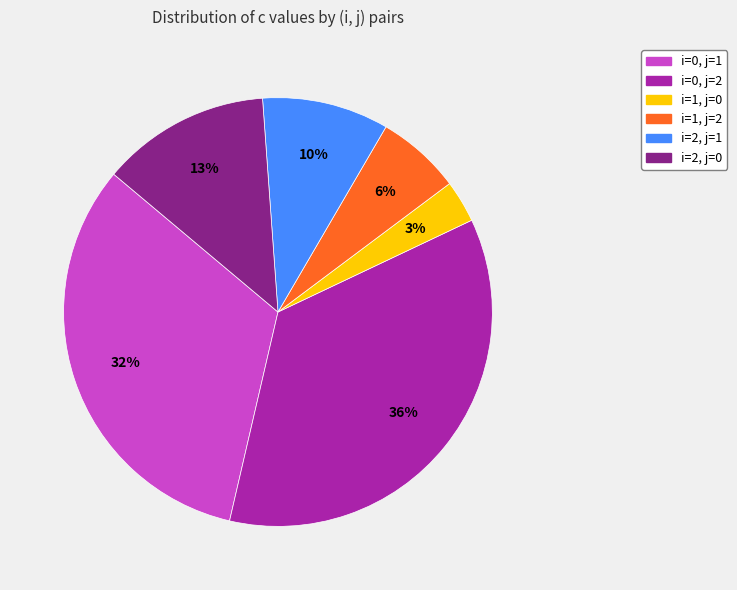

Is i=2, j=0 the majority of the pie?

No